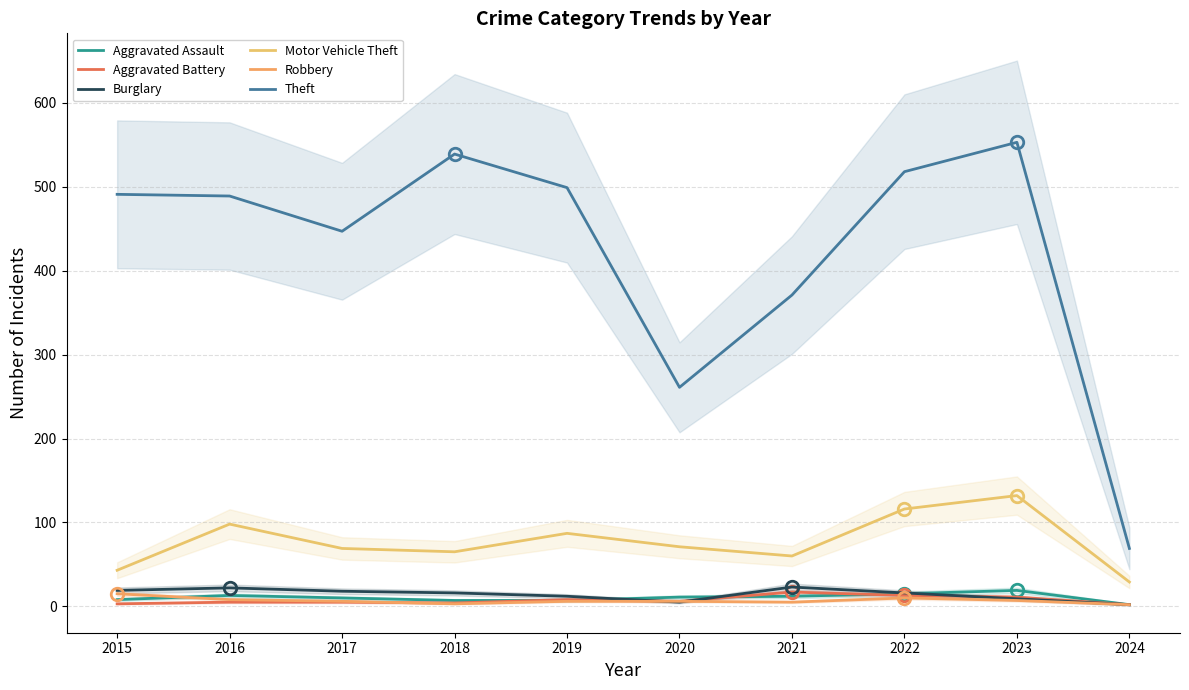

What is the average value of the Theft series?

424